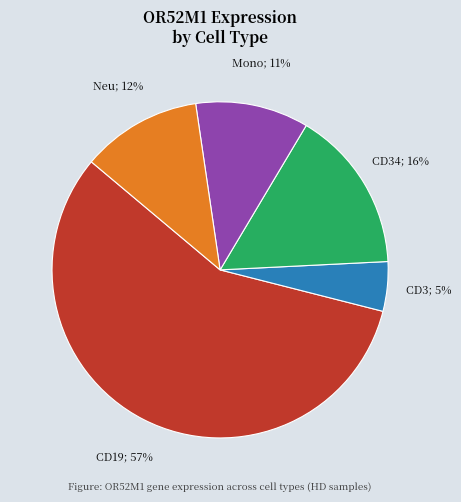

Is there a majority slice in this chart?

Yes